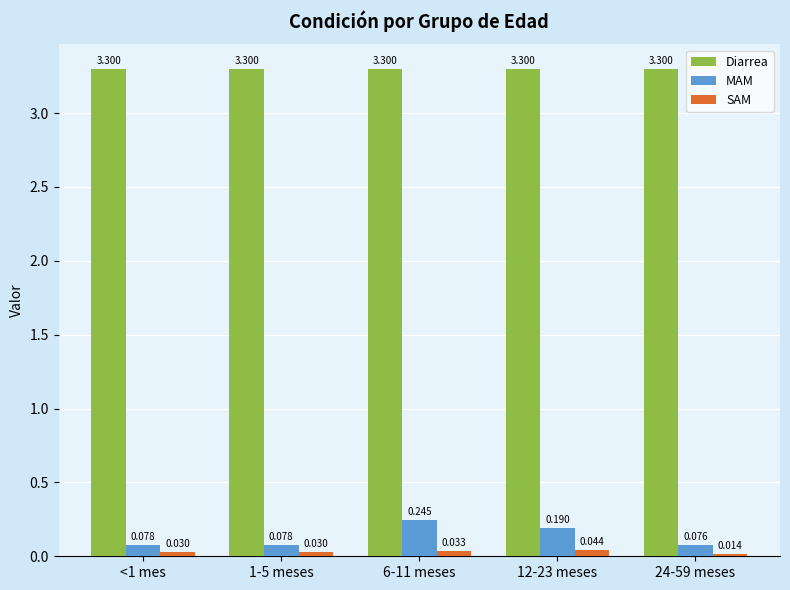

What is the spread (max minus min) of values at 12-23 meses?

3.3